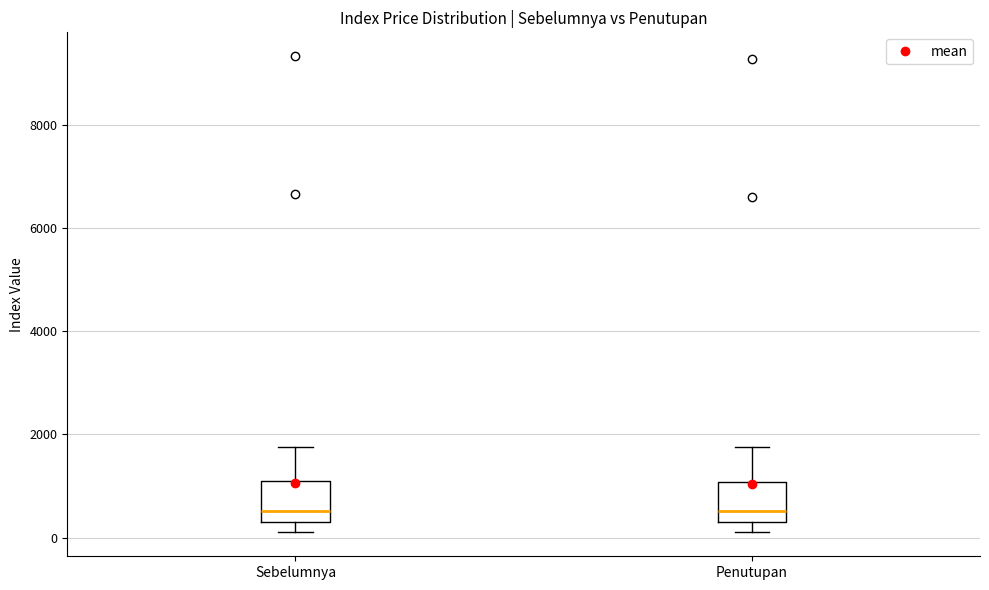

Reading left to right, read every box against the y-axis: the position of its median line, the range the box covers, and the ends of its whiskers. The values are not printed on the chart, so give them approximately, as read against the axis.

Sebelumnya: median 600, box 400 to 1000, whiskers 200 to 1800
Penutupan: median 600, box 400 to 1000, whiskers 200 to 1800